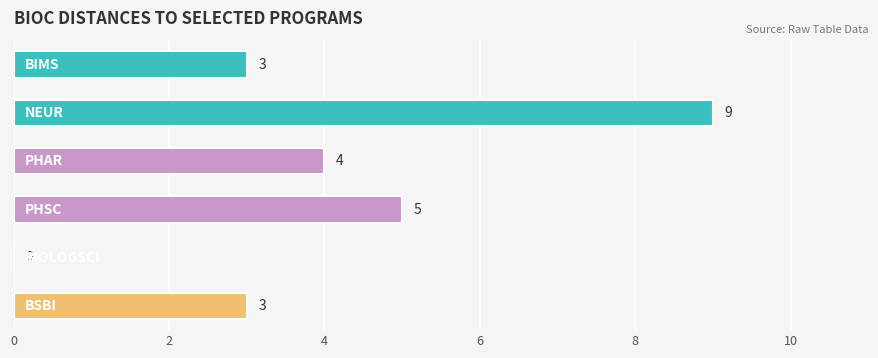

What is the sum of all values?

24